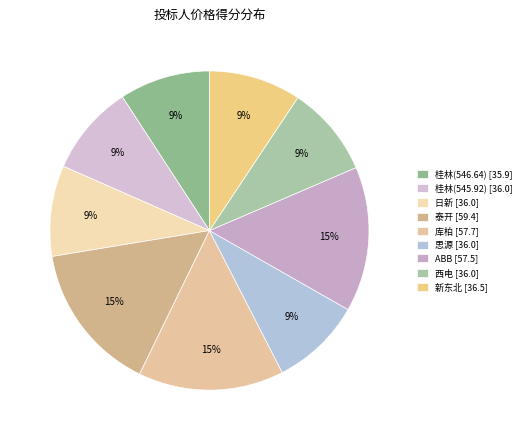

To the nearest percent, what percentage of the pie is 西电?

9%